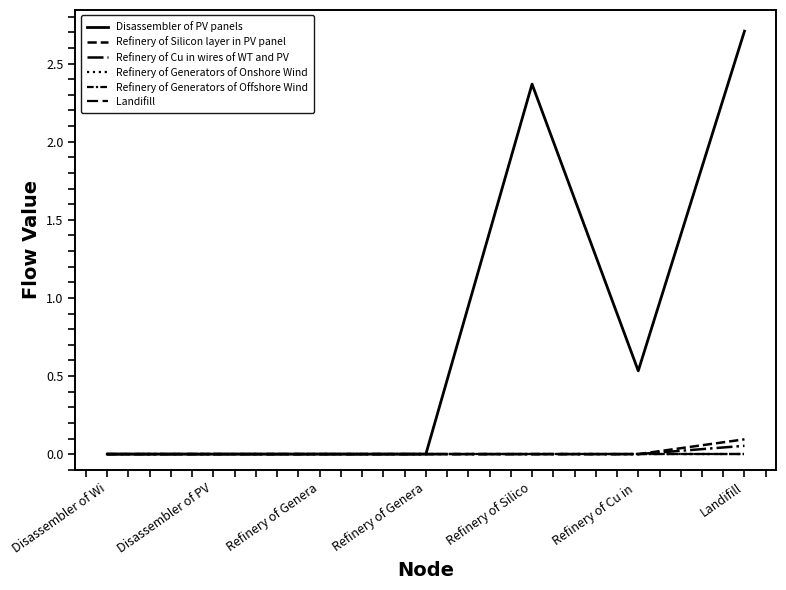

True or false: Refinery of Generators of Onshore Wind has more than 0 interior local peaks.

False